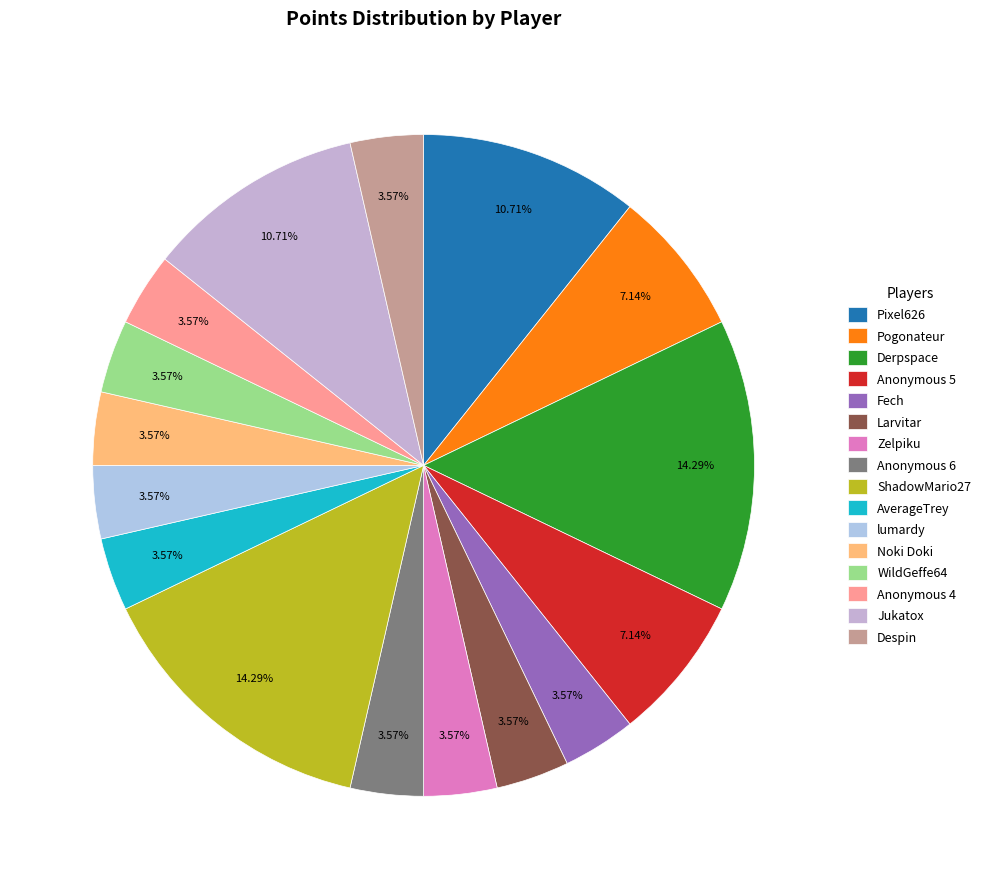

What is the total percentage of Noki Doki and Jukatox?

14.3%